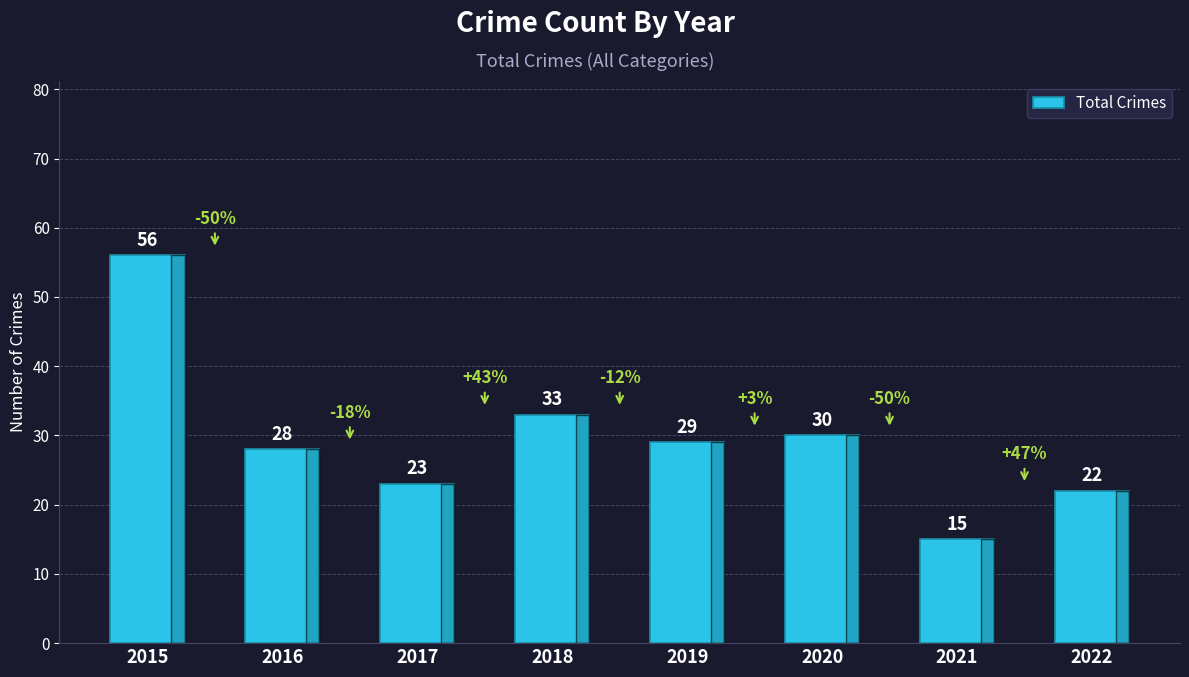

How many series are shown in this chart?

1